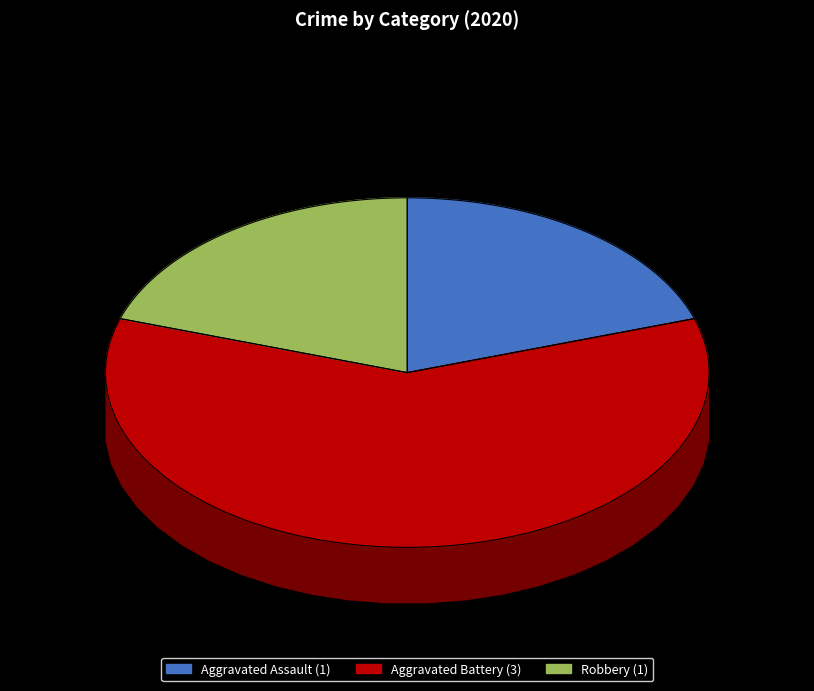

Count the number of slices in the pie.

3